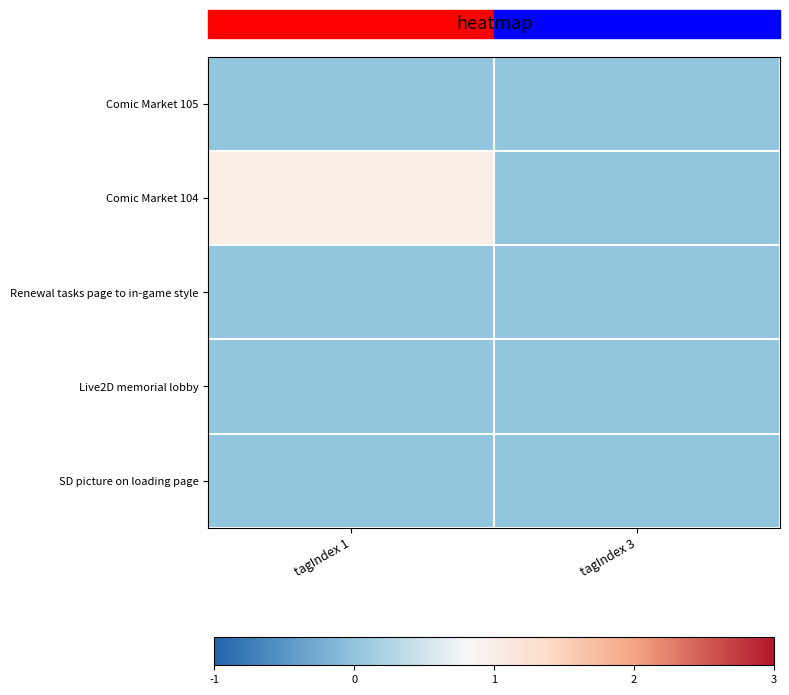

At which category is the sum across all series the highest?

tagIndex 1